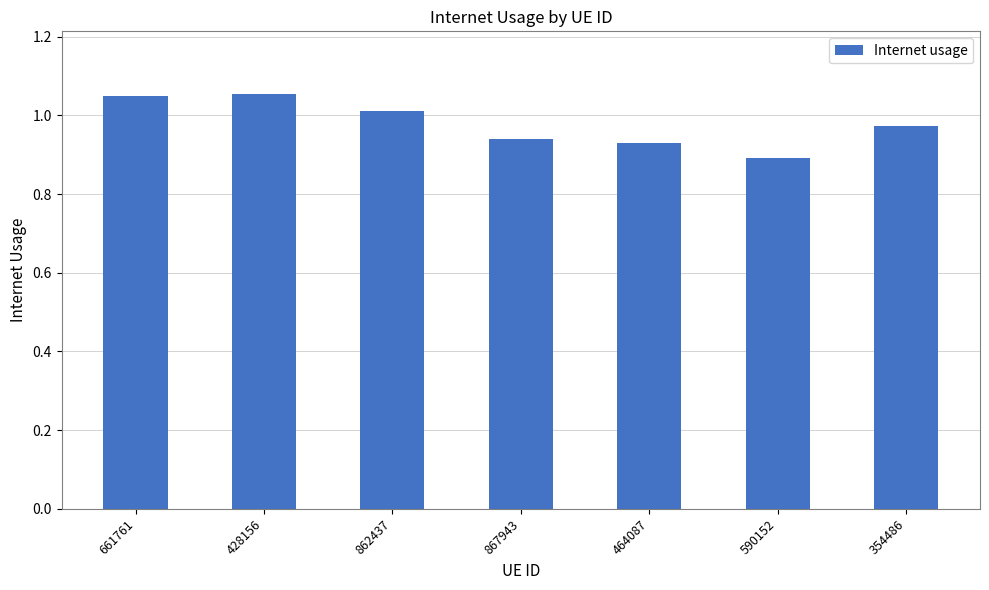

How many bars are there in total?

7